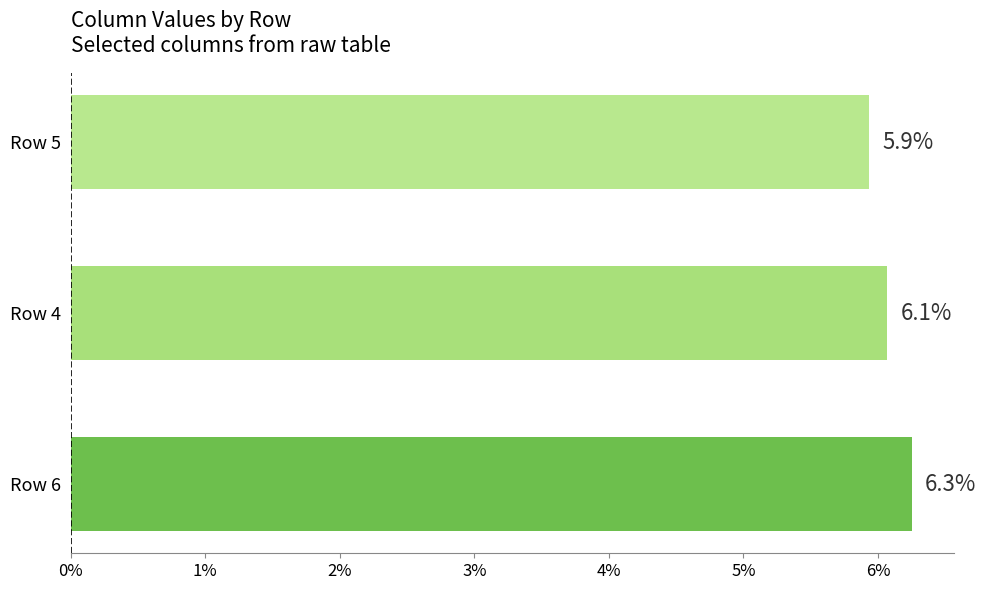

Are the bars horizontal?

Yes